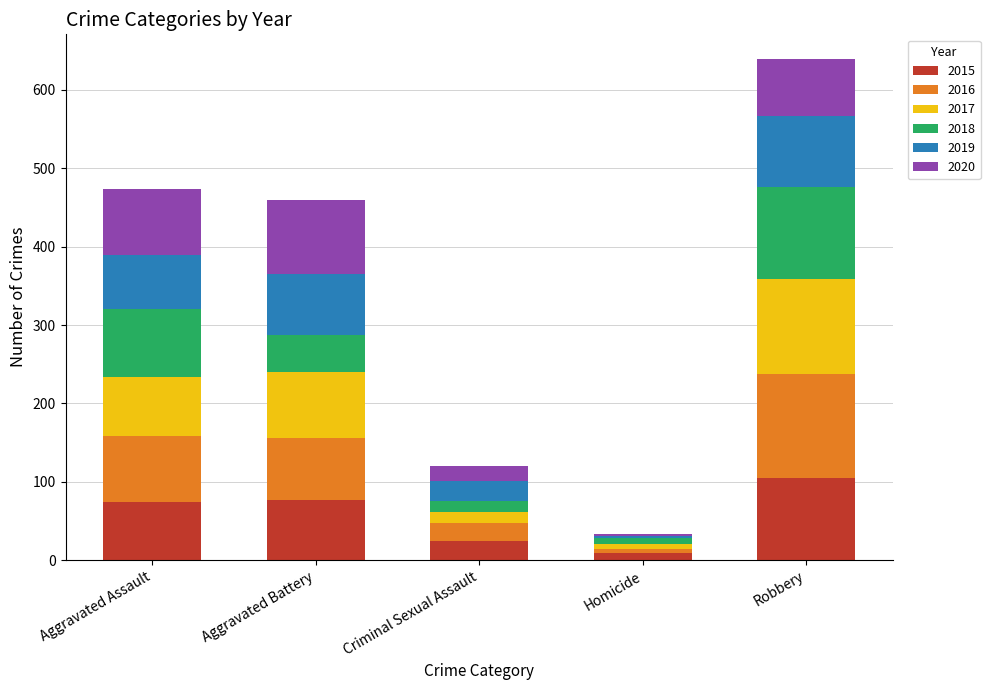

What is the total value across all series at Aggravated Assault?

474